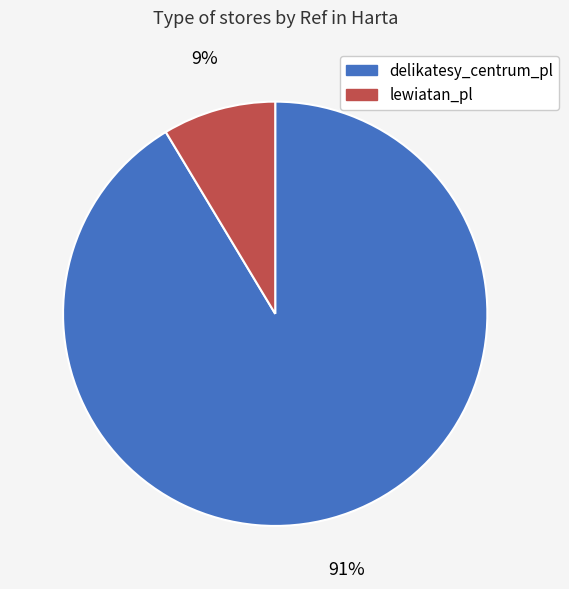

Do lewiatan_pl and delikatesy_centrum_pl together represent more than half of the pie?

Yes